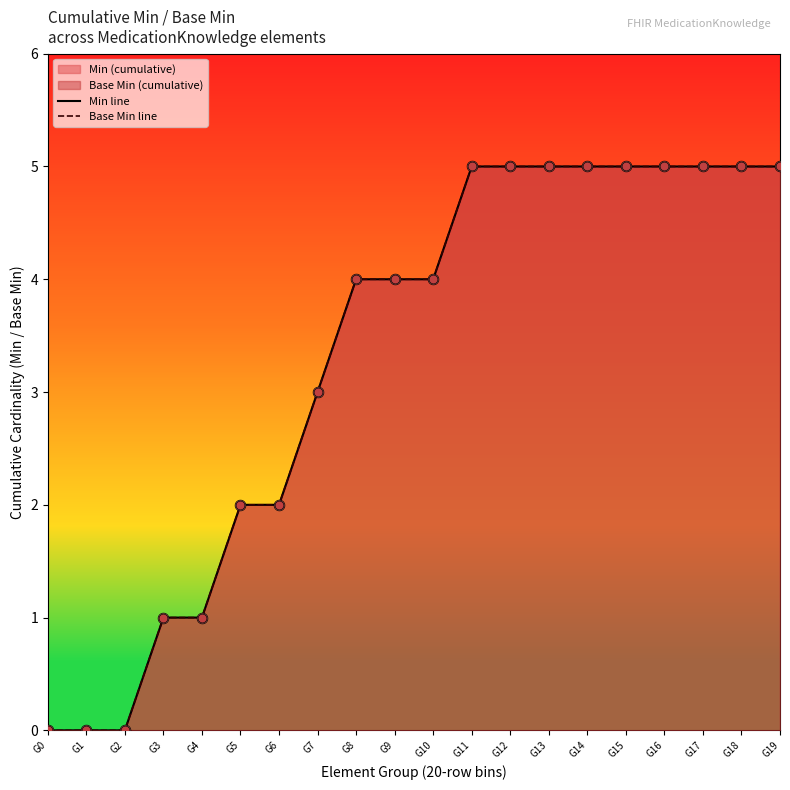

Which series contains the lowest Y value?

Min line